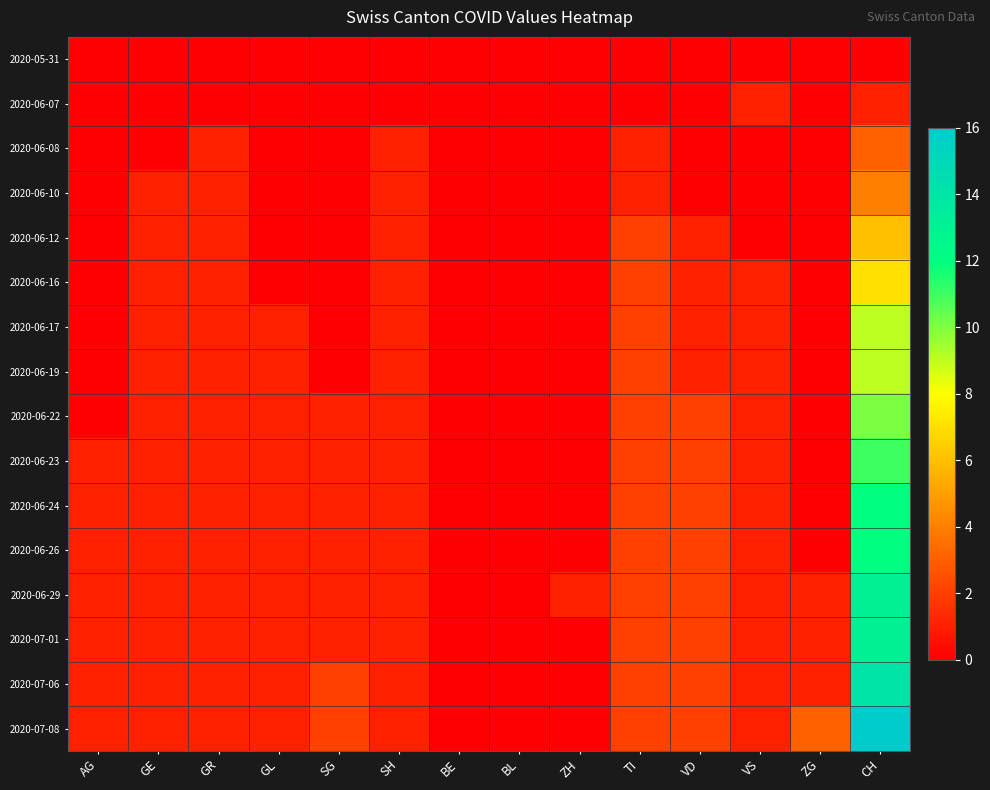

At how many categories does at least one series exceed 7?

1